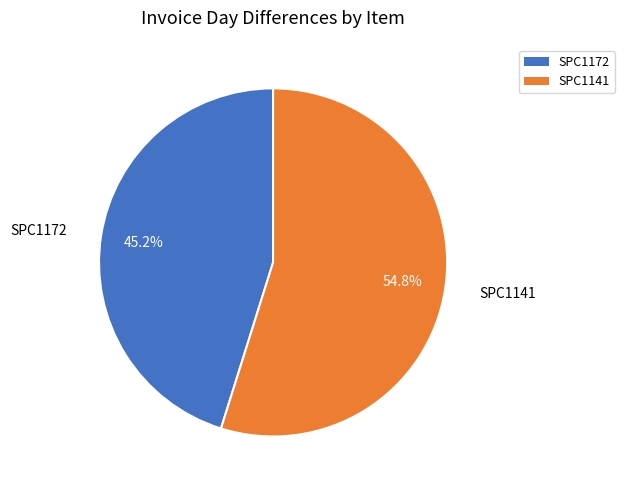

What percentage is the SPC1141 slice, to the nearest percent?

55%